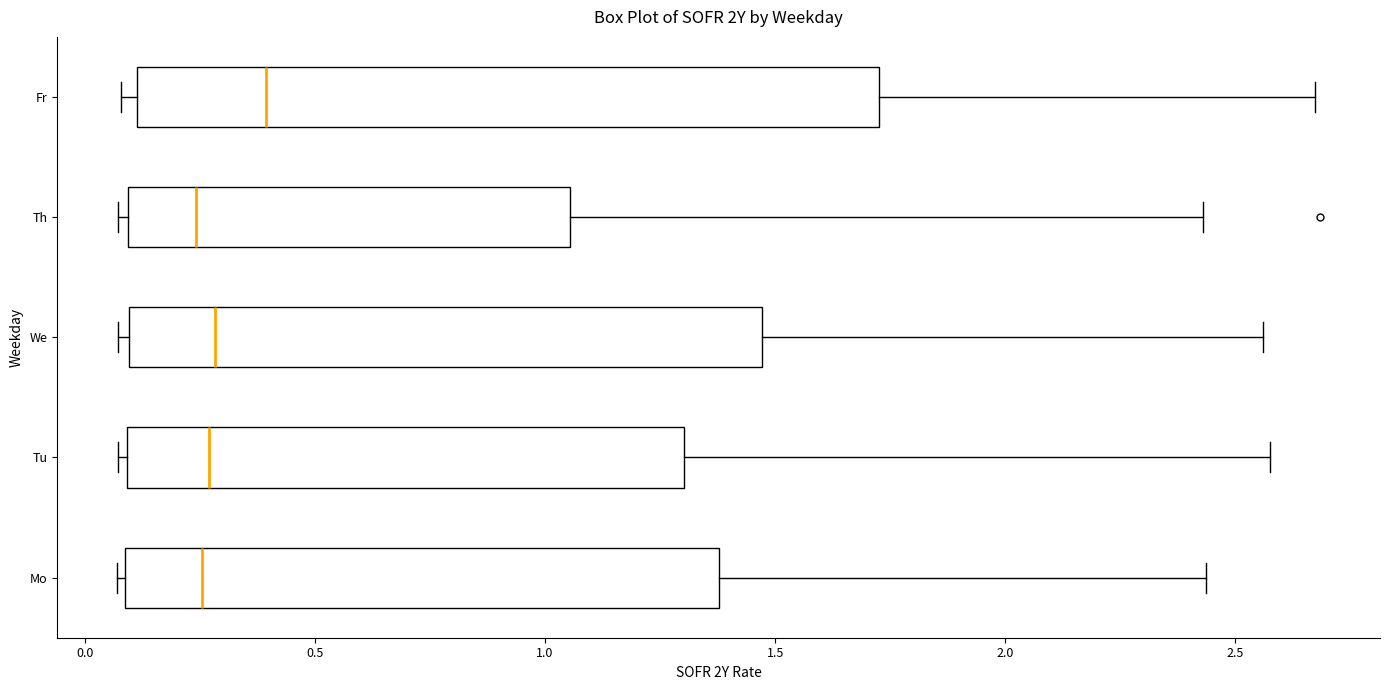

Reading bottom to top, transcribe this box plot: for each box, give where its median line is, the range the box spans, and where its two whiskers end, as read against the x-axis. The values are not printed on the chart, so give them approximately, as read against the axis.

Mo: median 0.25, box 0.10 to 1.40, whiskers 0.05 to 2.45
Tu: median 0.25, box 0.10 to 1.30, whiskers 0.05 to 2.60
We: median 0.30, box 0.10 to 1.45, whiskers 0.05 to 2.55
Th: median 0.25, box 0.10 to 1.05, whiskers 0.05 to 2.45
Fr: median 0.40, box 0.10 to 1.75, whiskers 0.10 (just left of the box's left edge) to 2.65